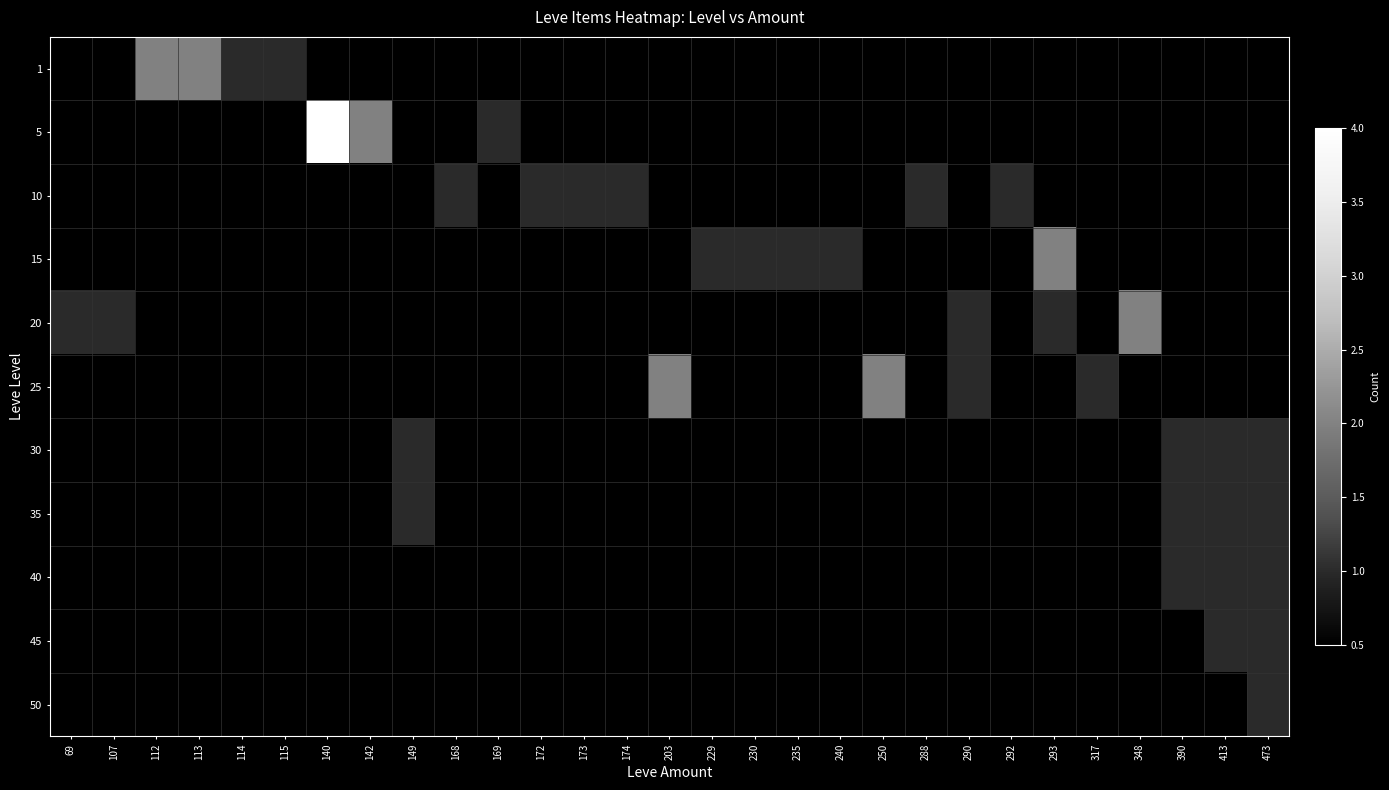

How many series are shown in this chart?

11